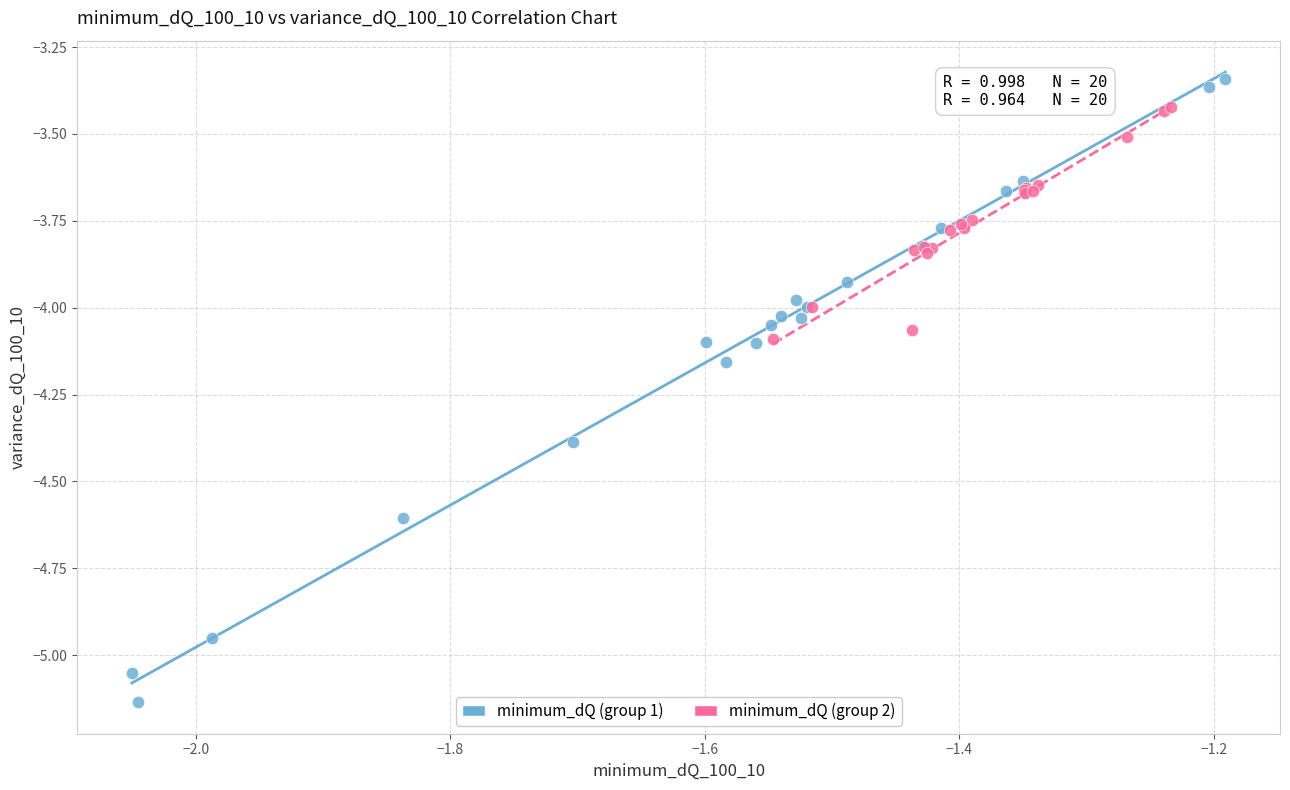

Which series contains the lowest Y value?

minimum_dQ (group 1)